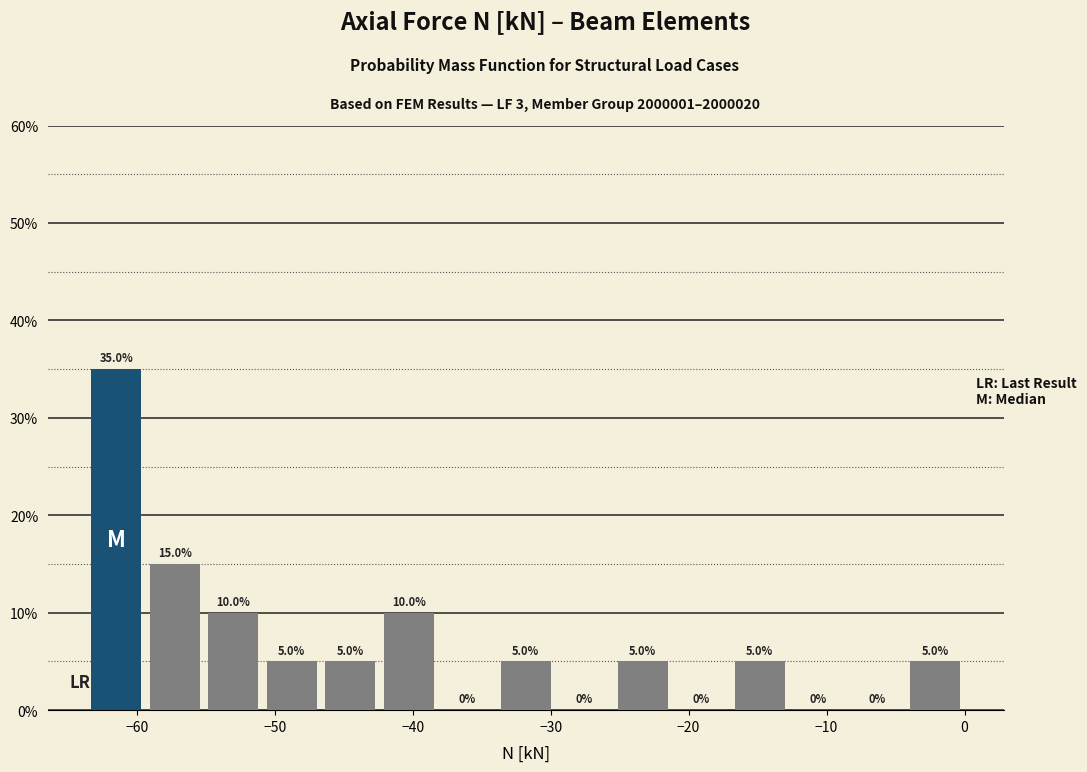

Reading left to right, transcribe this chart: for each bar, give the range it covers on the x-axis and its height. The bar edges are not printed on the chart, so give them approximately, as read against the axis.

-64 to -59: 35.0
-59 to -55: 15.0
-55 to -51: 10.0
-51 to -47: 5.0
-47 to -42: 5.0
-42 to -38: 10.0
-38 to -34: 0.0
-34 to -30: 5.0
-30 to -25: 0.0
-25 to -21: 5.0
-21 to -17: 0.0
-17 to -13: 5.0
-13 to -8: 0.0
-8 to -4: 0.0
-4 to 0: 5.0